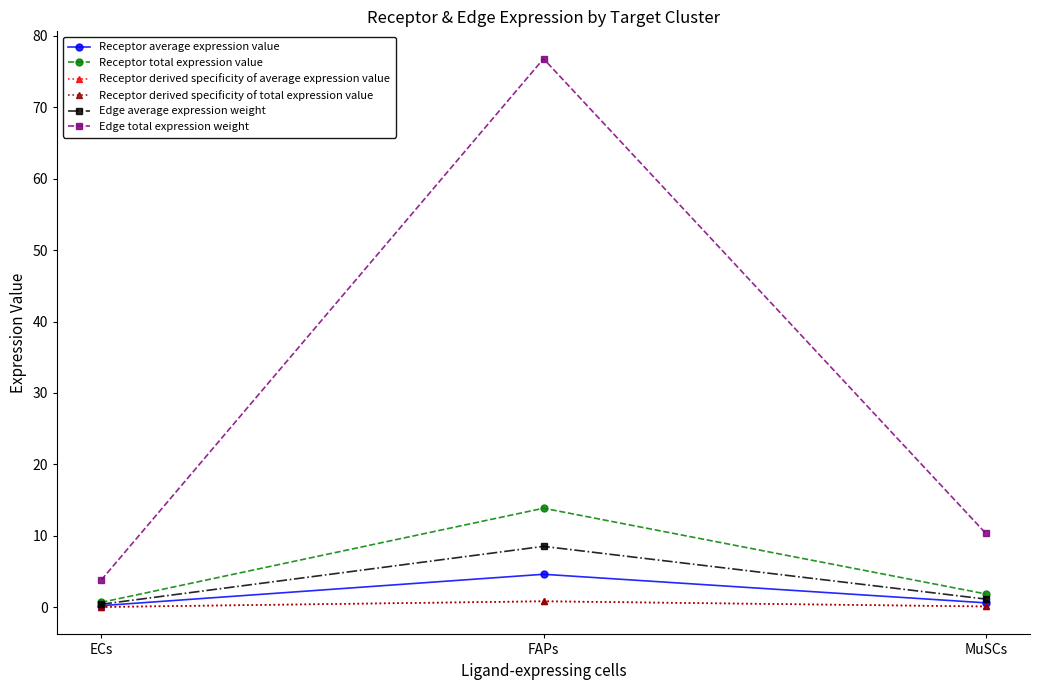

Is this an area chart (filled region under the line)?

No